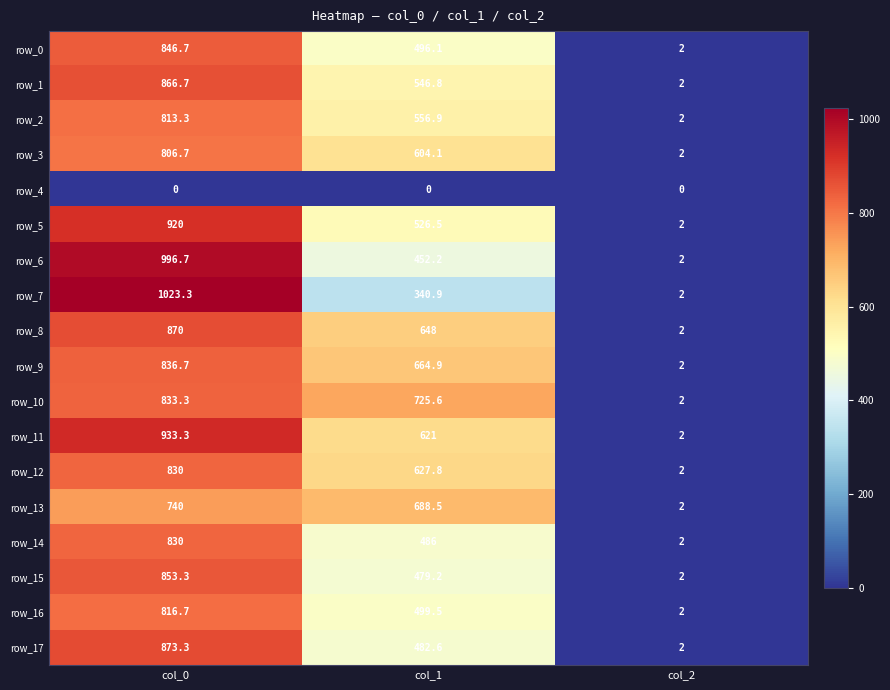

How many data points does each series have?

3